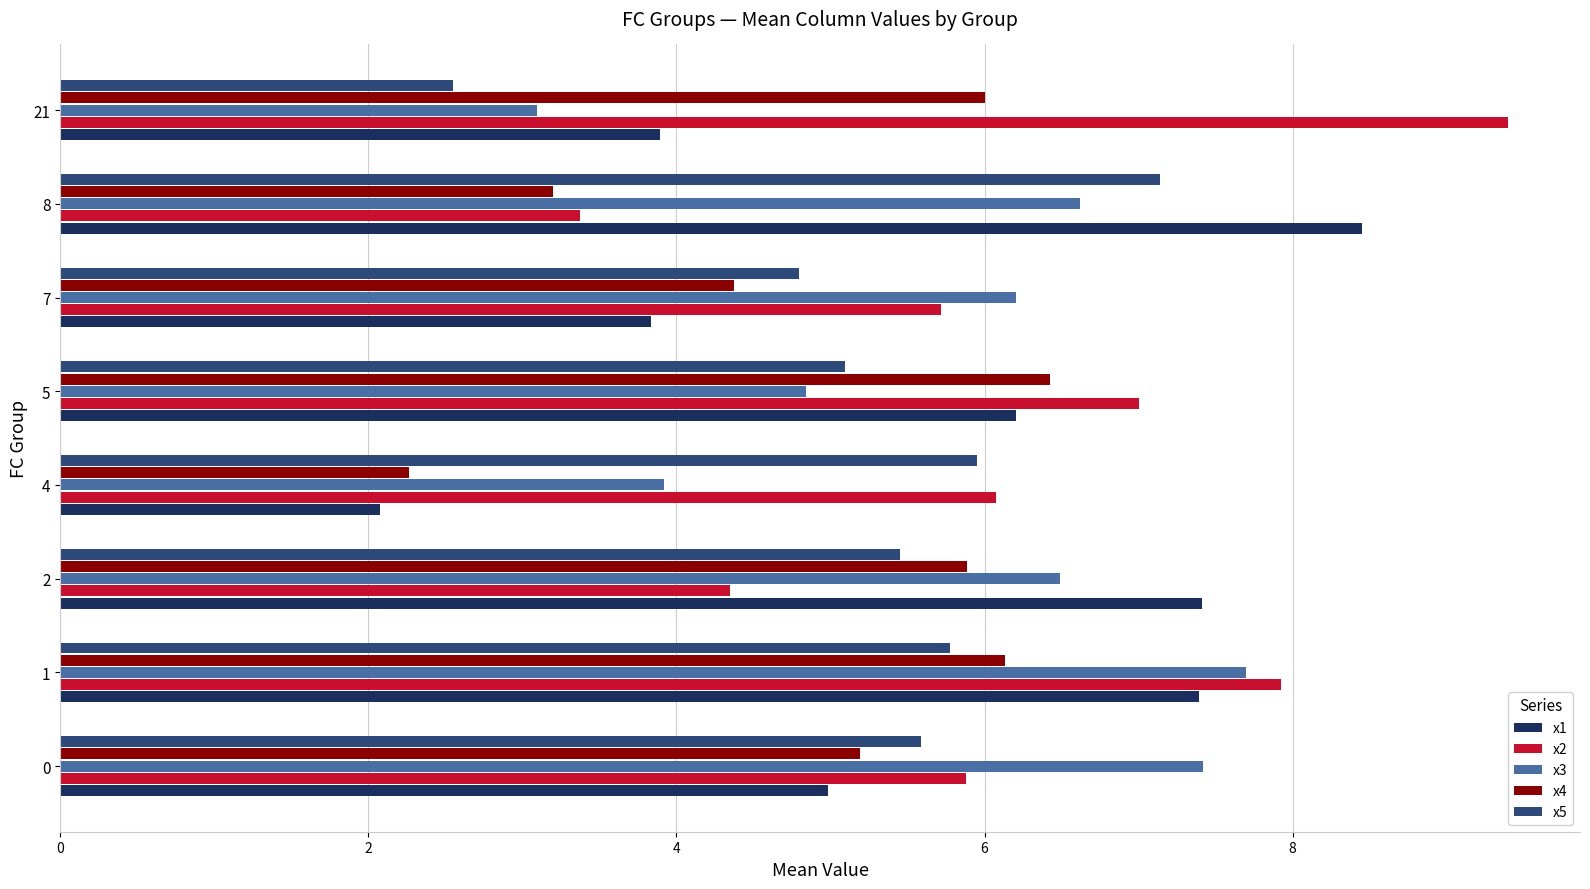

What is the smallest value displayed?

2.1